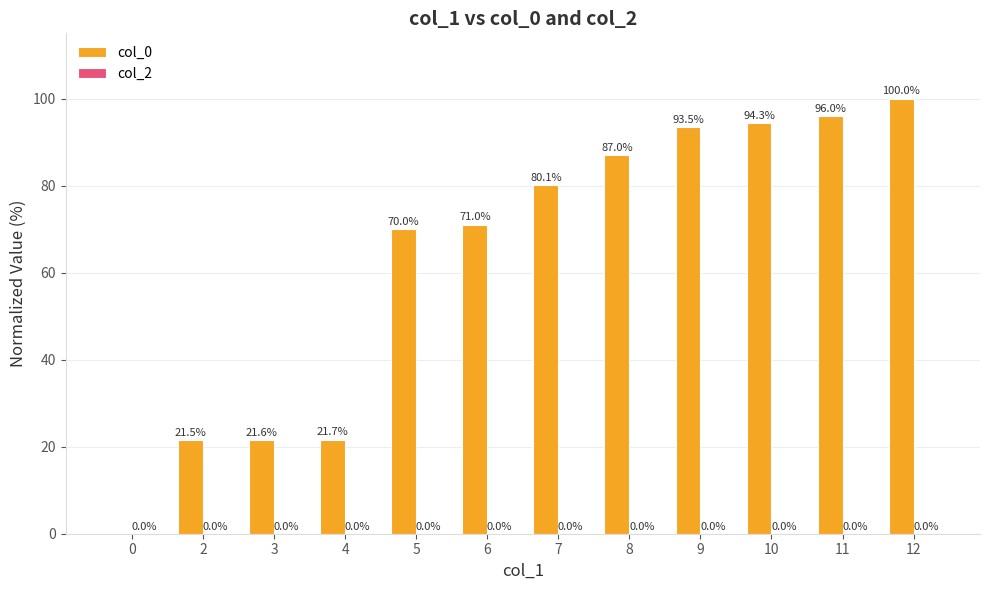

What is the maximum value shown in the chart?

100.0